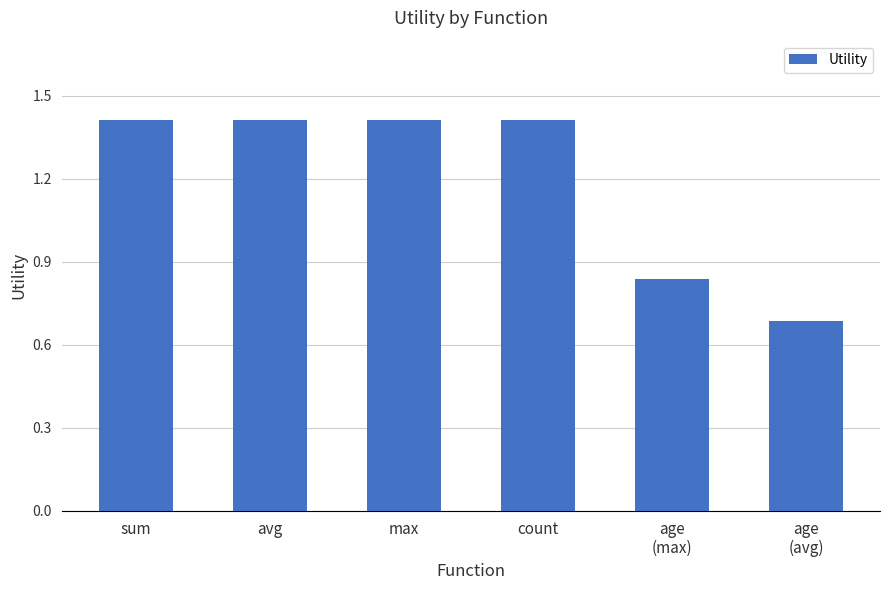

The chart shows a value of 1.4 at max. True or false?

True